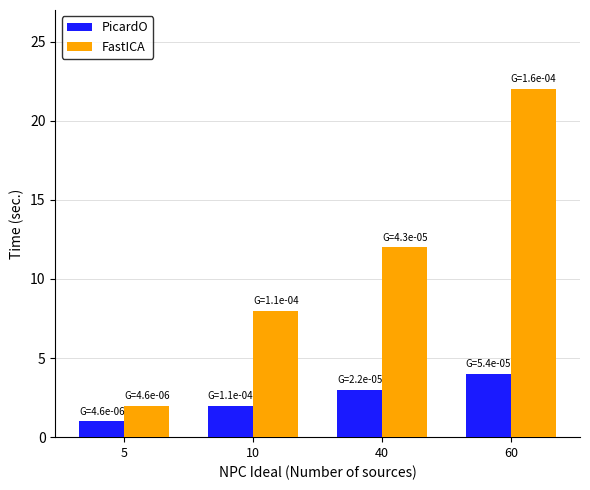

What is the value of the PicardO bar at the 1st from the left?

1